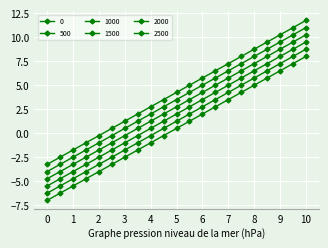

Where is 2500 nearest to the value 4?

5